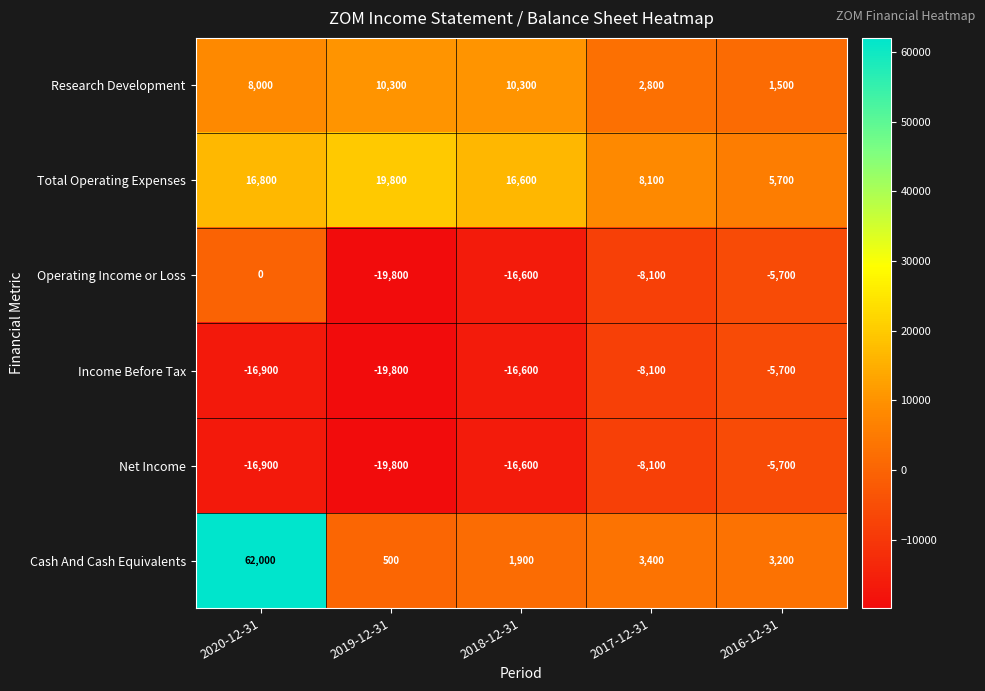

How many Research Development values are between 2800 and 10300?

4